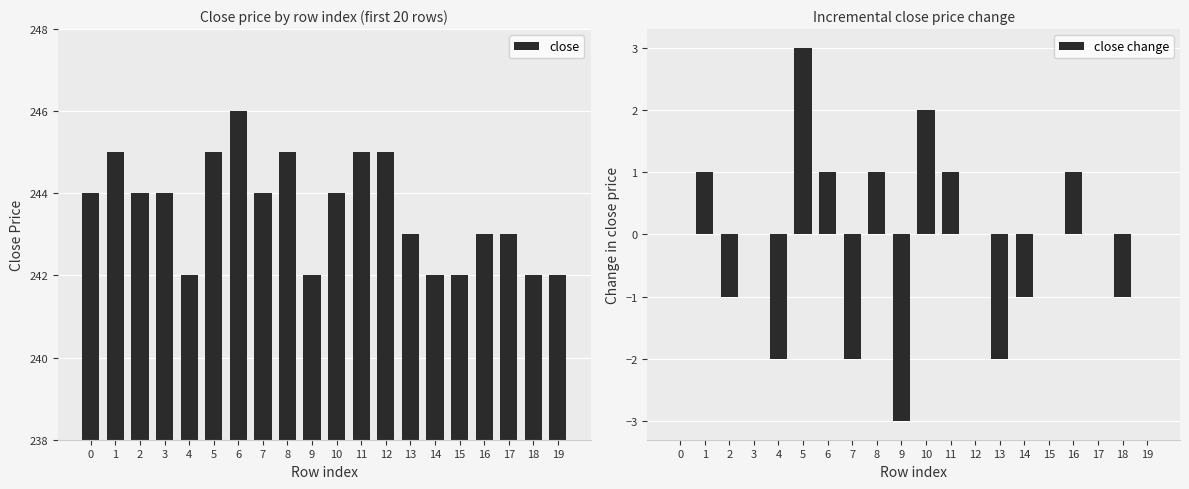

List the labels in order of close value, largest first.

6, 1, 5, 8, 11, 12, 0, 2, 3, 7, 10, 13, 16, 17, 4, 9, 14, 15, 18, 19